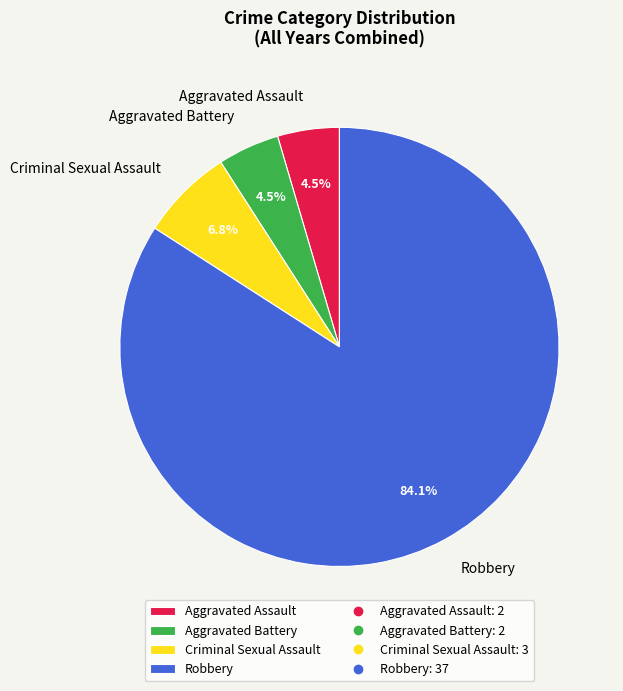

Which category has the biggest portion of the pie?

Robbery